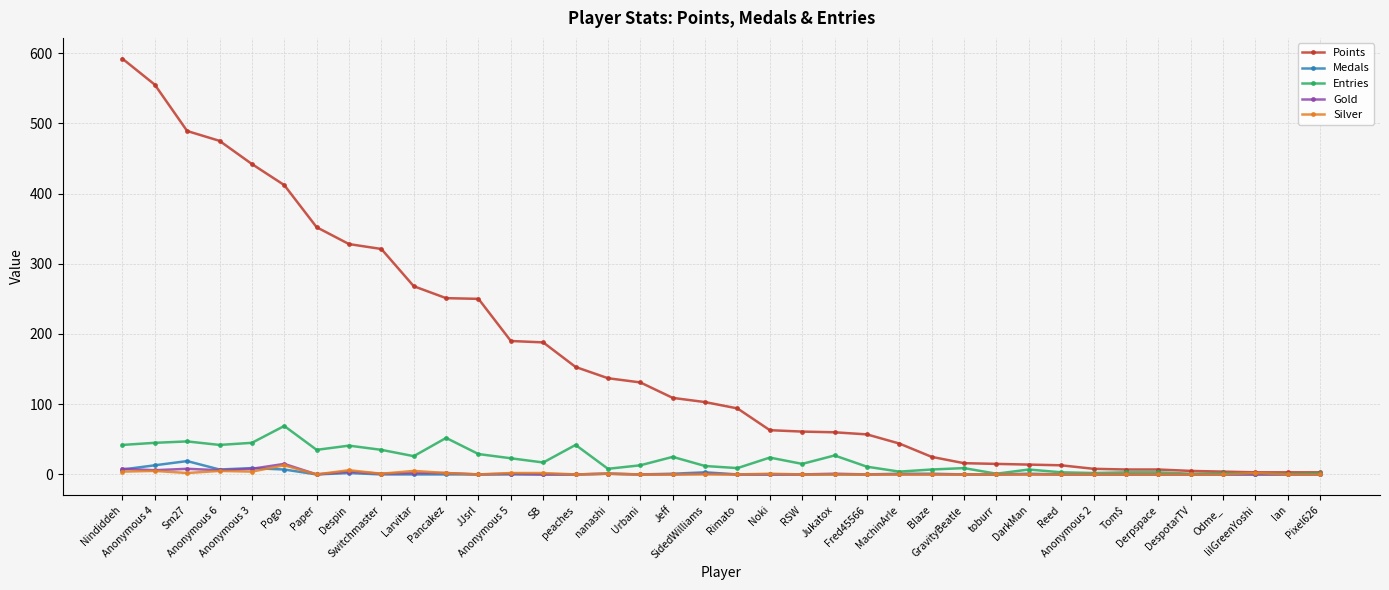

True or false: Entries has a value of 2 at Pixel626.

True